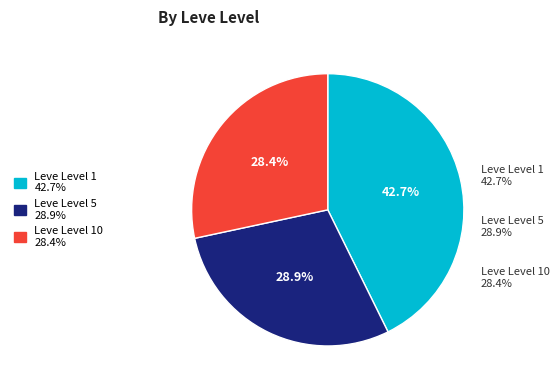

Is there any slice that represents more than half of the pie?

No